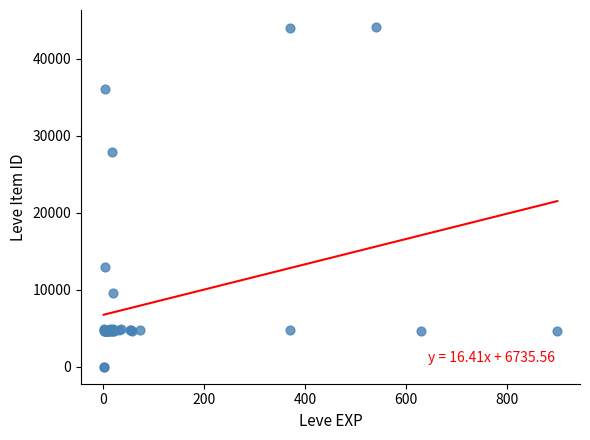

What Y value in the scatter plot is closest to 22048?

27884